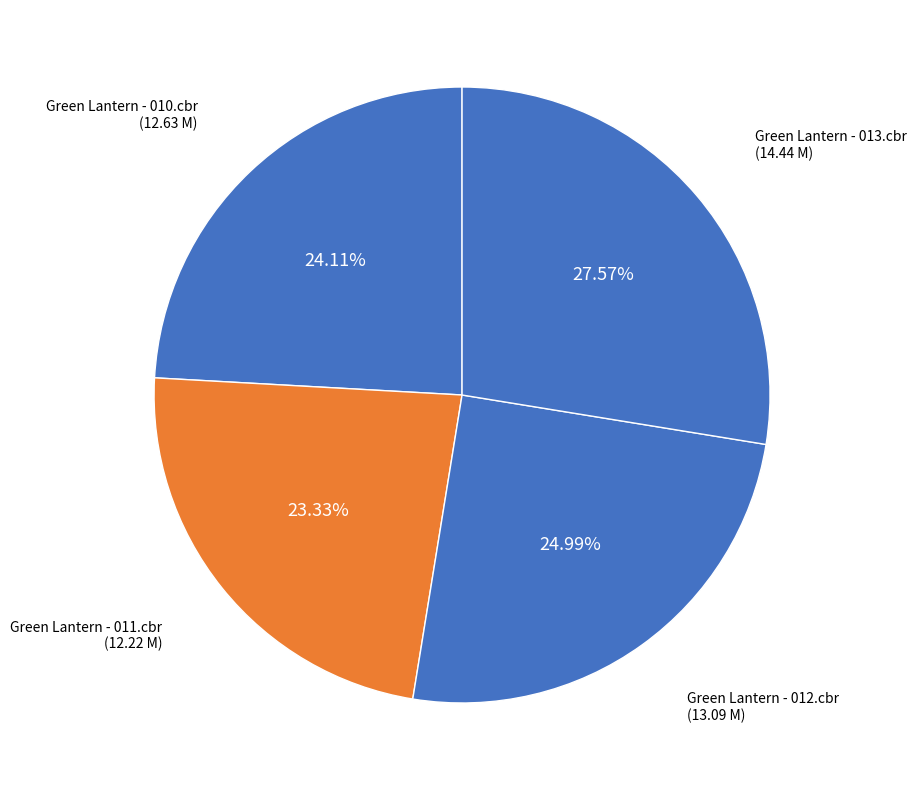

Count the number of slices in the pie.

4